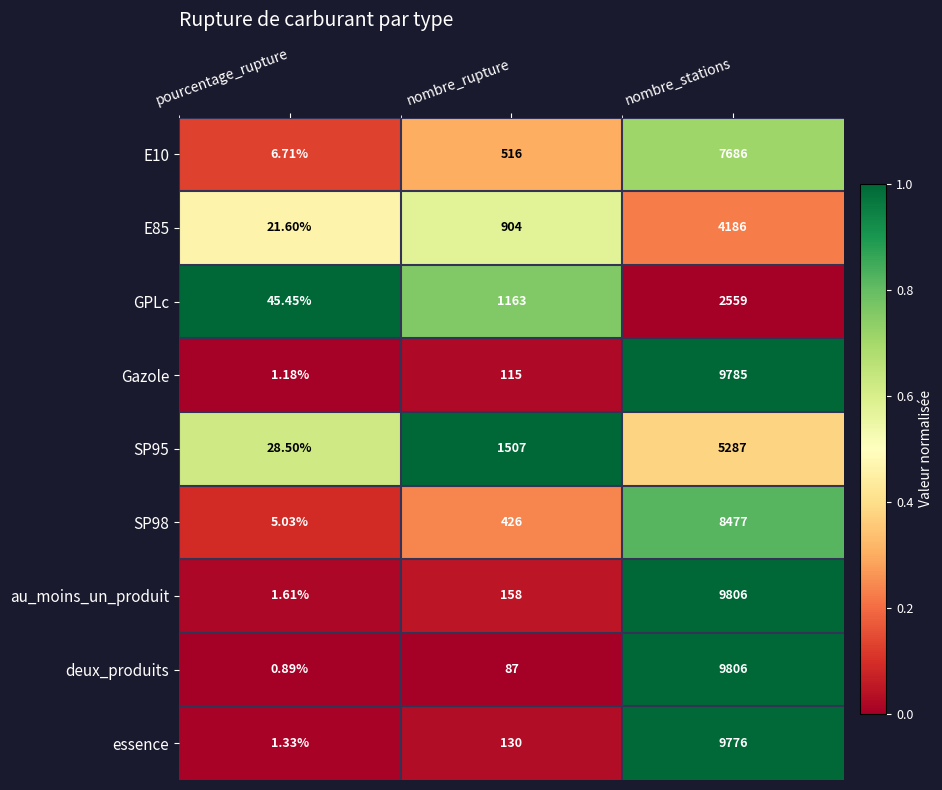

Rank the categories by GPLc value from lowest to highest.

pourcentage_rupture, nombre_rupture, nombre_stations